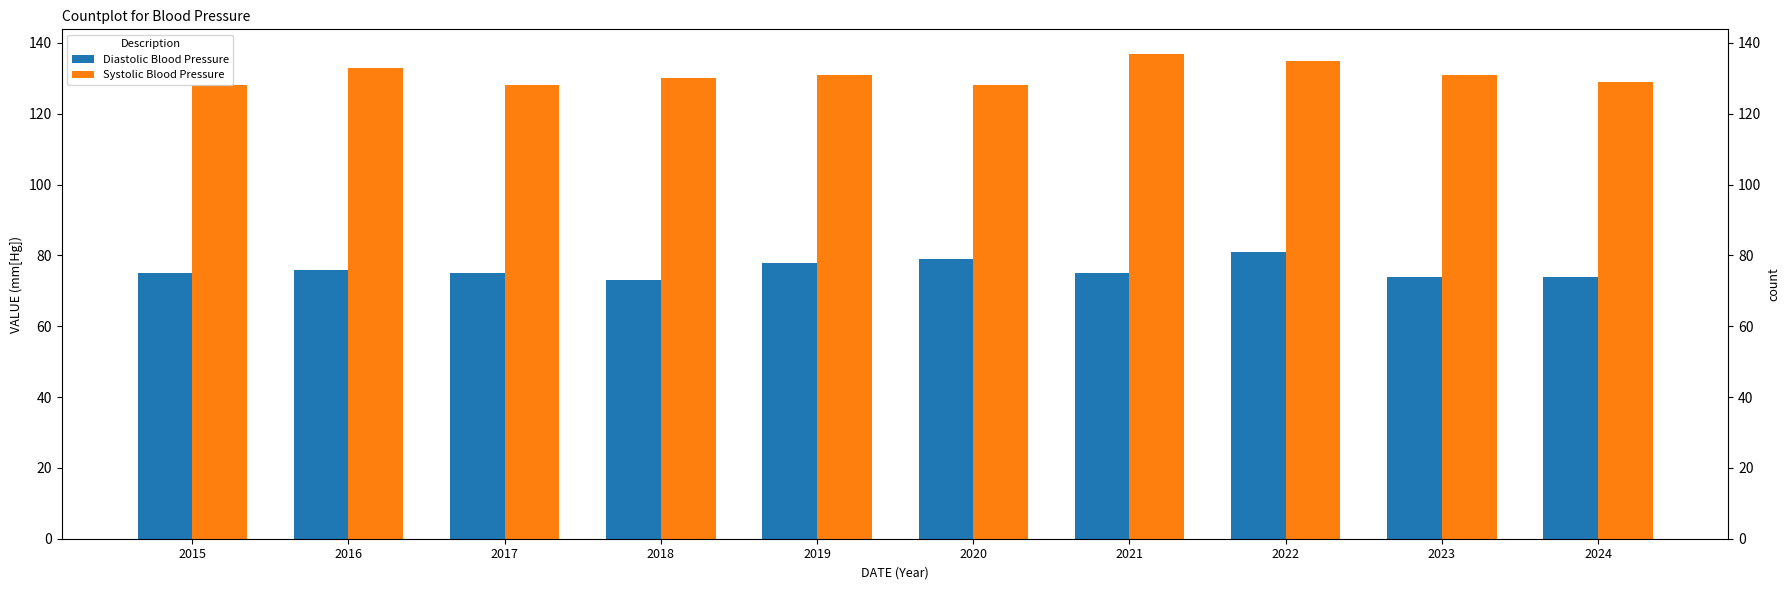

How many Systolic Blood Pressure values are between 128 and 133?

8